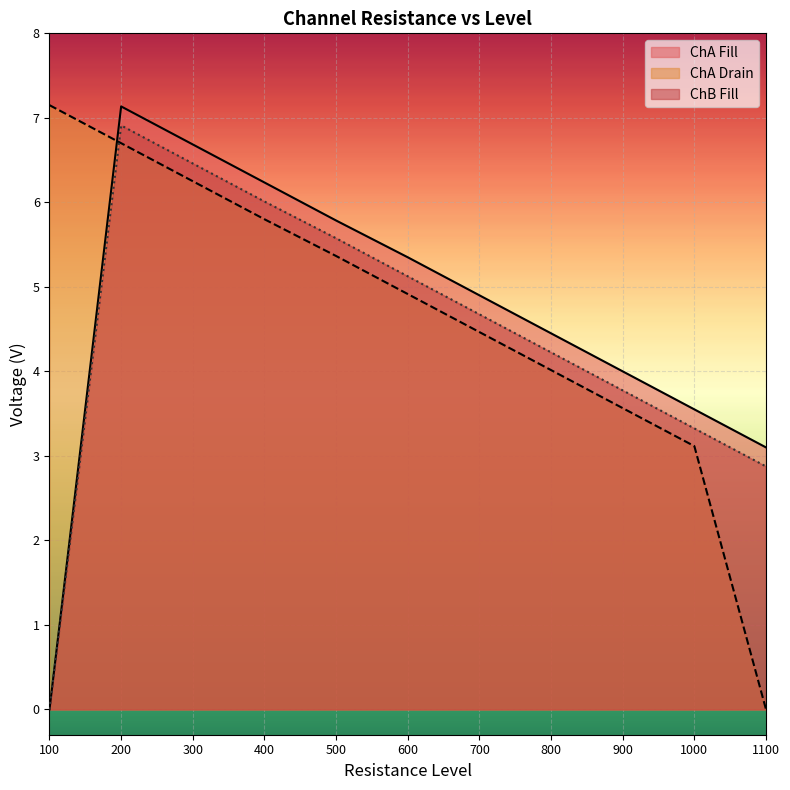

In ChA Drain, how many points are lower than both neighbors (excluding endpoints)?

0